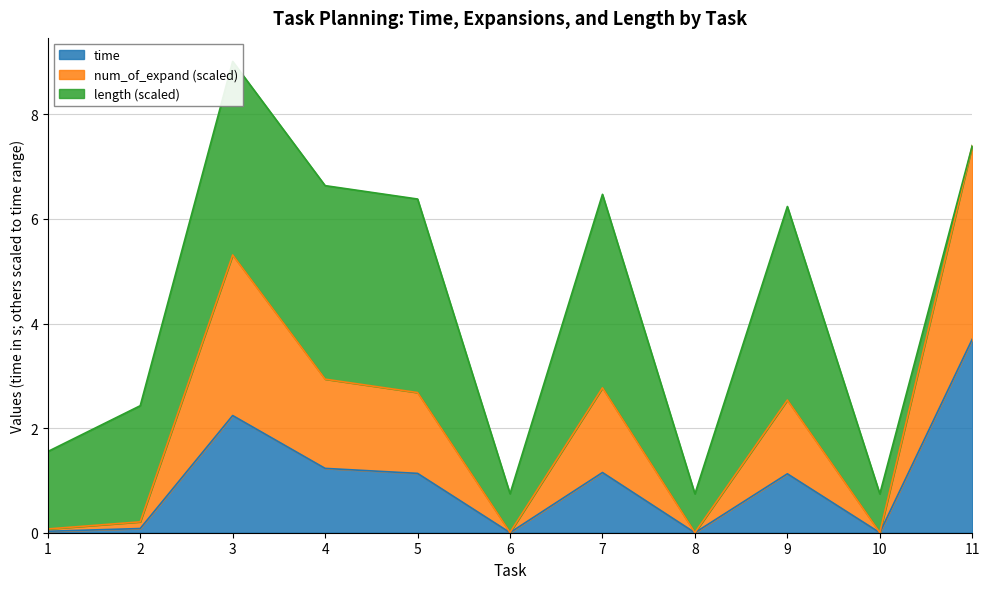

What is the difference between the num_of_expand values at 8 and 1?

0.1